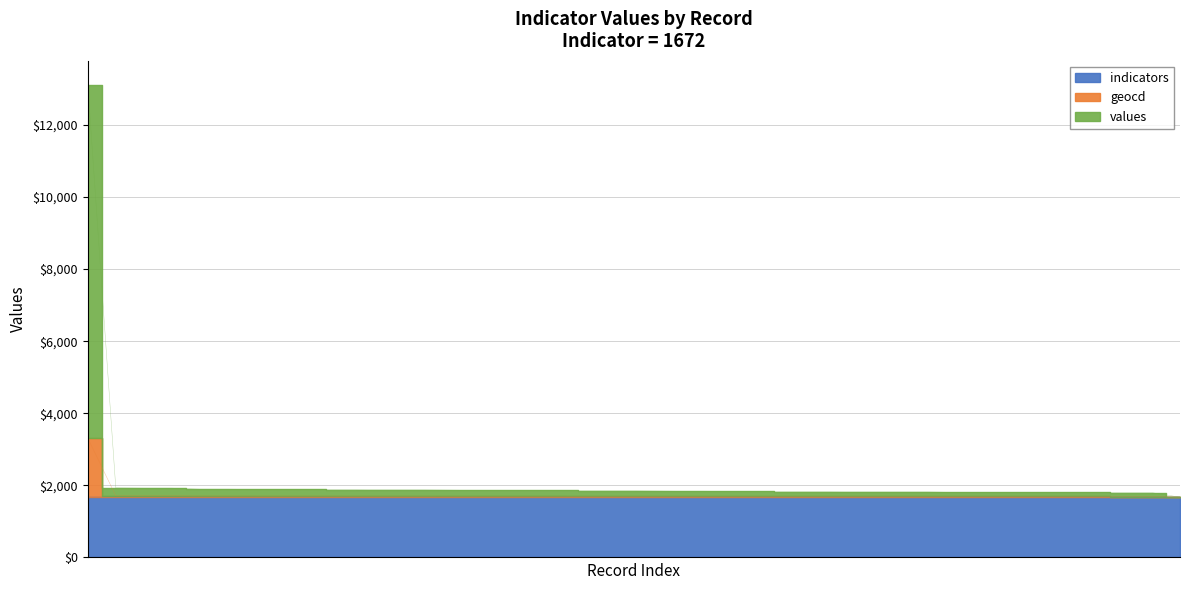

Which series changed the most between 0 and 14?

values